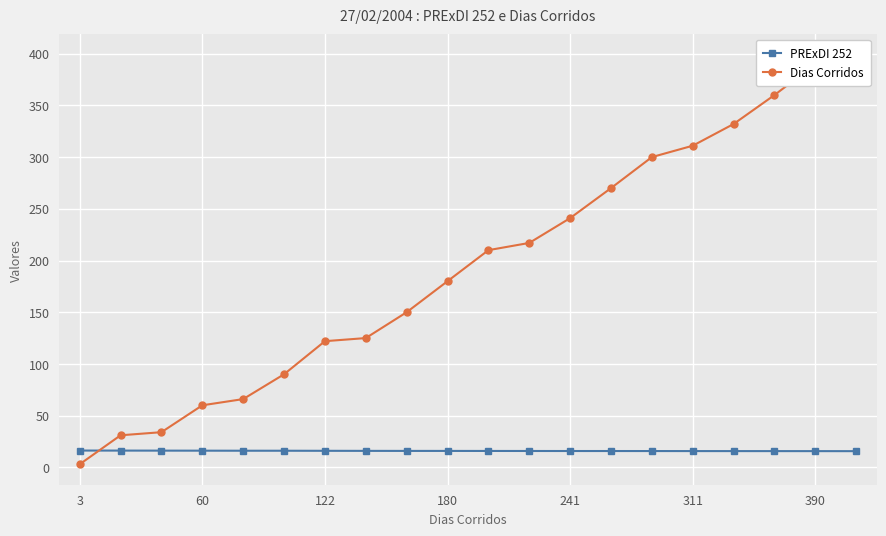

What is the difference between the maximum and second lowest values in the PRExDI 252 series?

0.6